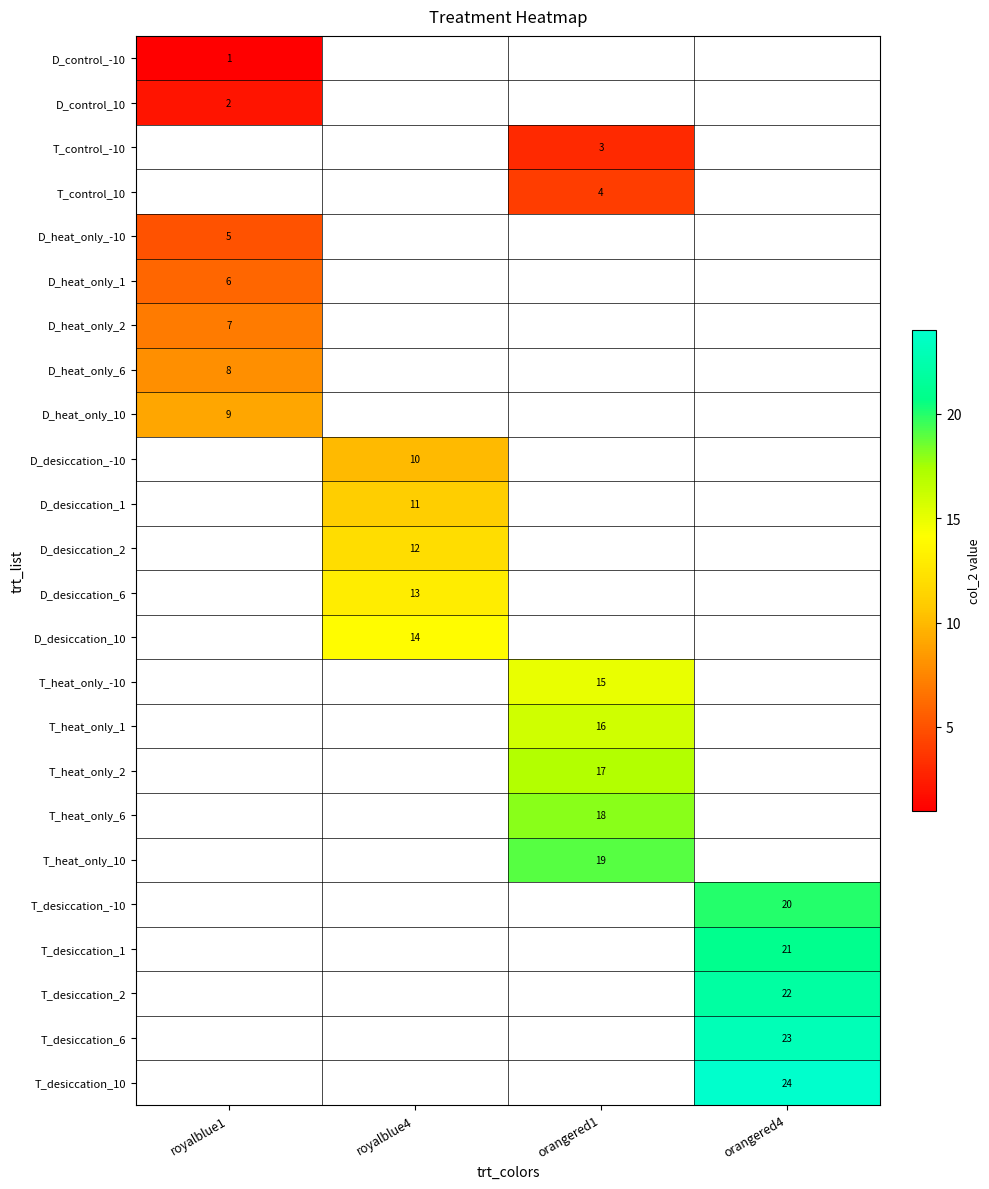

Is it true that D_heat_only_2 equals 10 at royalblue1?

False